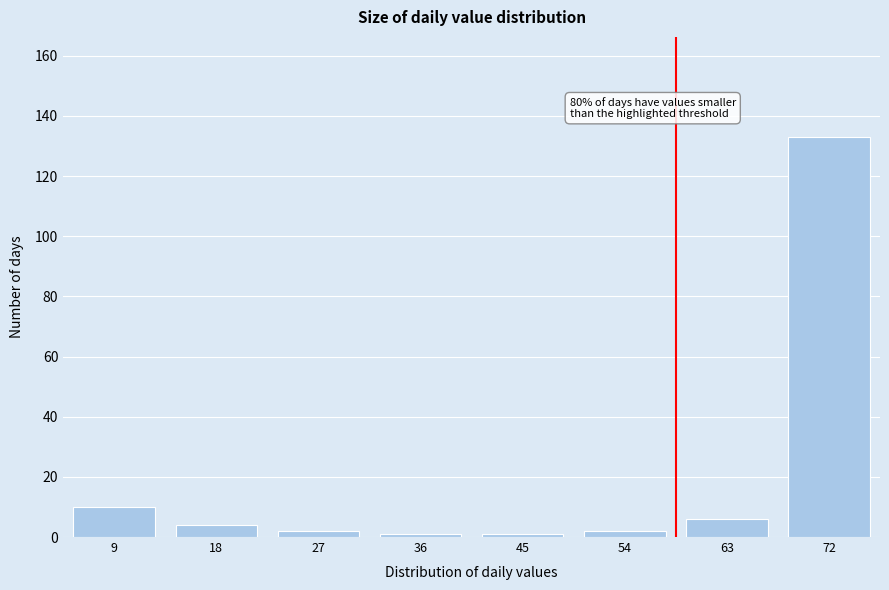

Reading left to right, what are all the values shown in this chart?

9=10	18=4	27=2	36=1	45=1	54=2	63=6	72=133